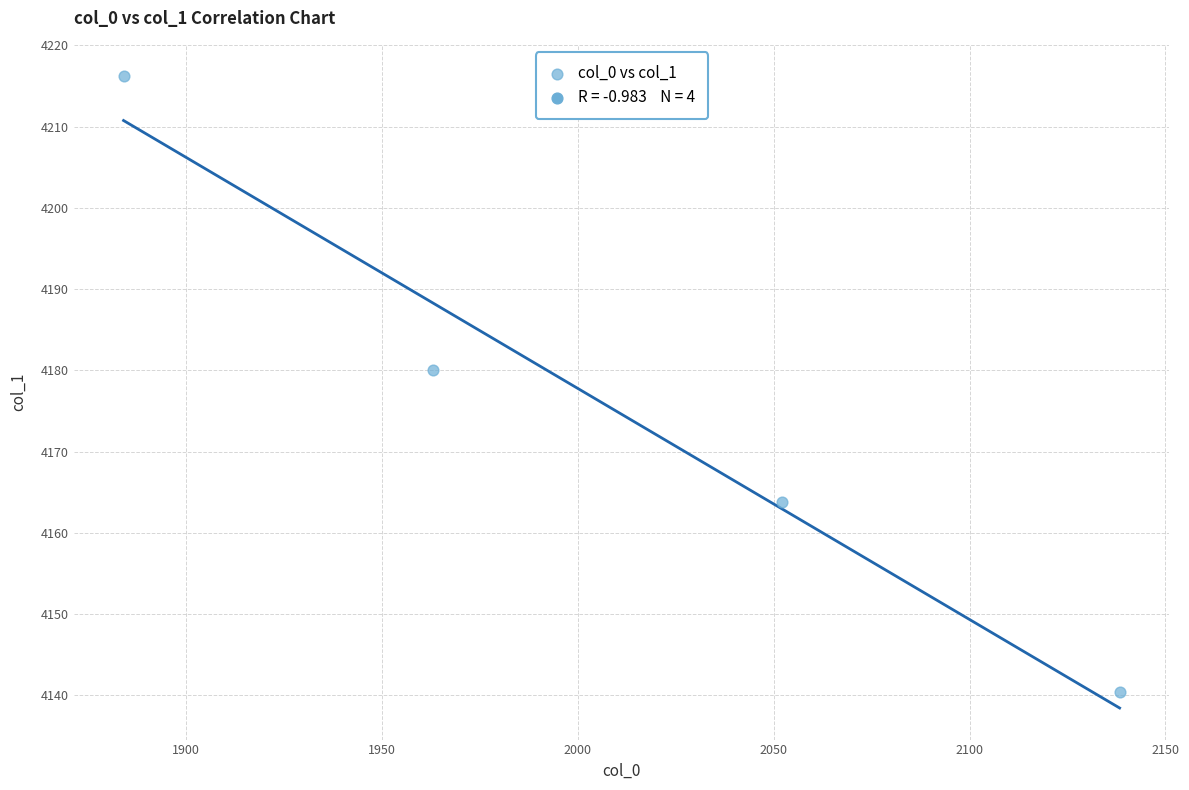

What Y value in the scatter plot is closest to 4178?

4180.0